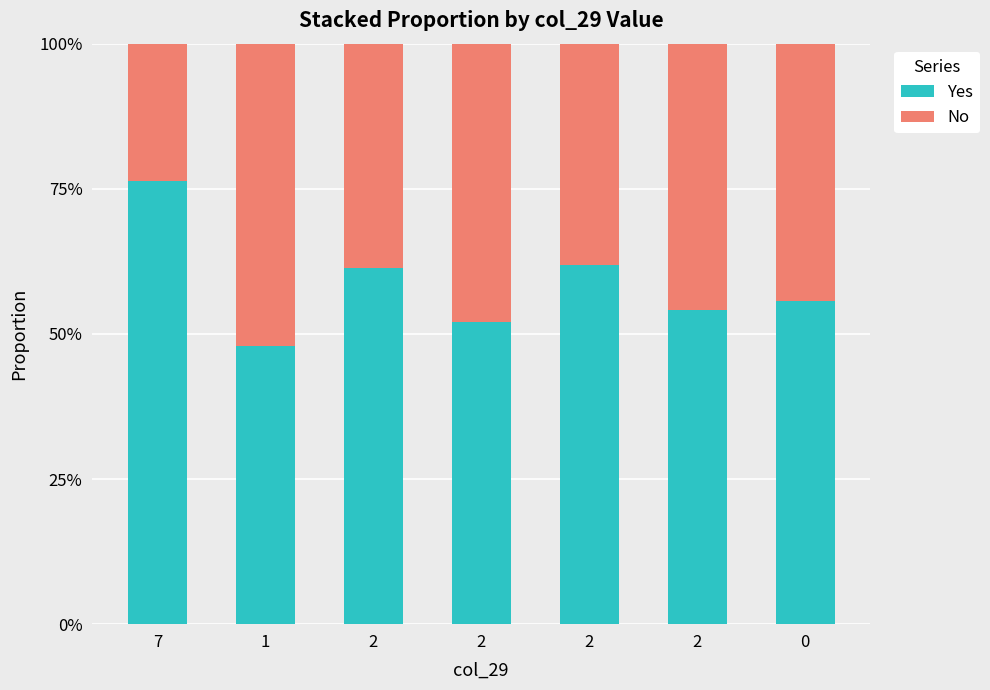

Does the chart contain stacked bars?

Yes